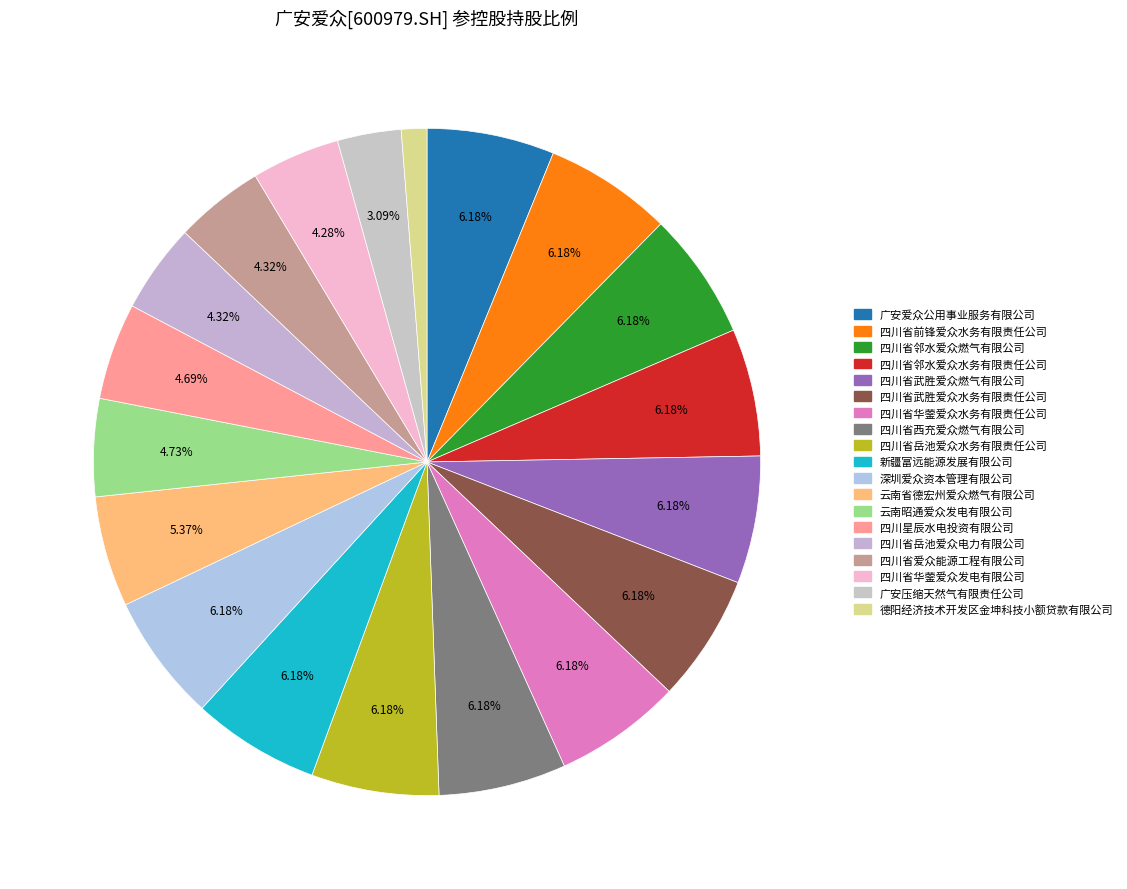

To the nearest percent, what portion does 四川省武胜爱众燃气有限公司 represent?

6%